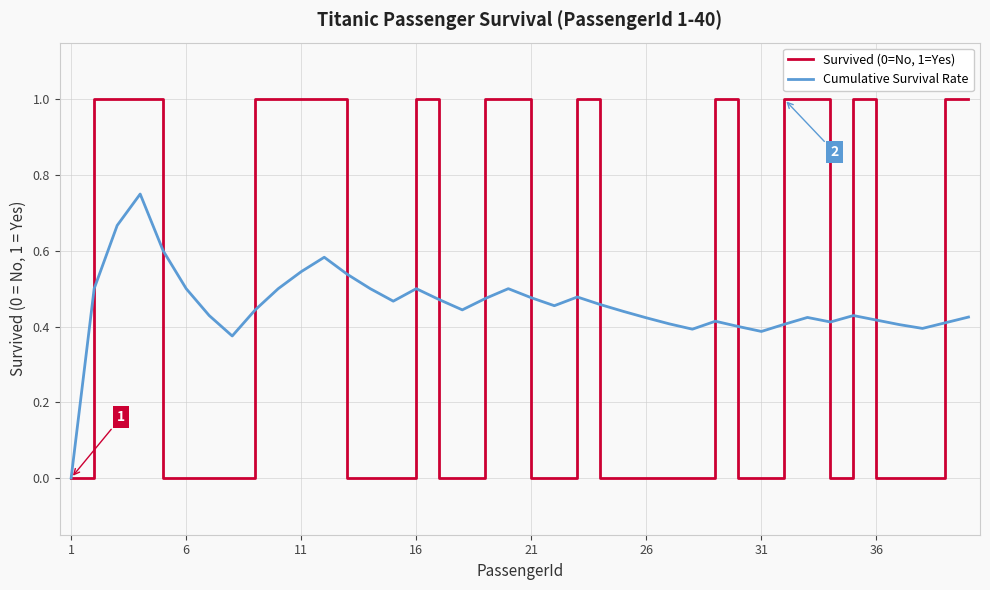

List the series in order of their overall mean, highest first.

Cumulative Survival Rate, Survived (0=No, 1=Yes)